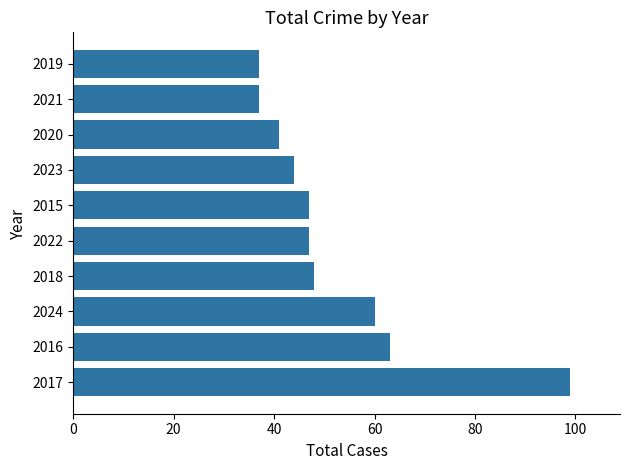

Is it true that the value at 2021 is 37?

True